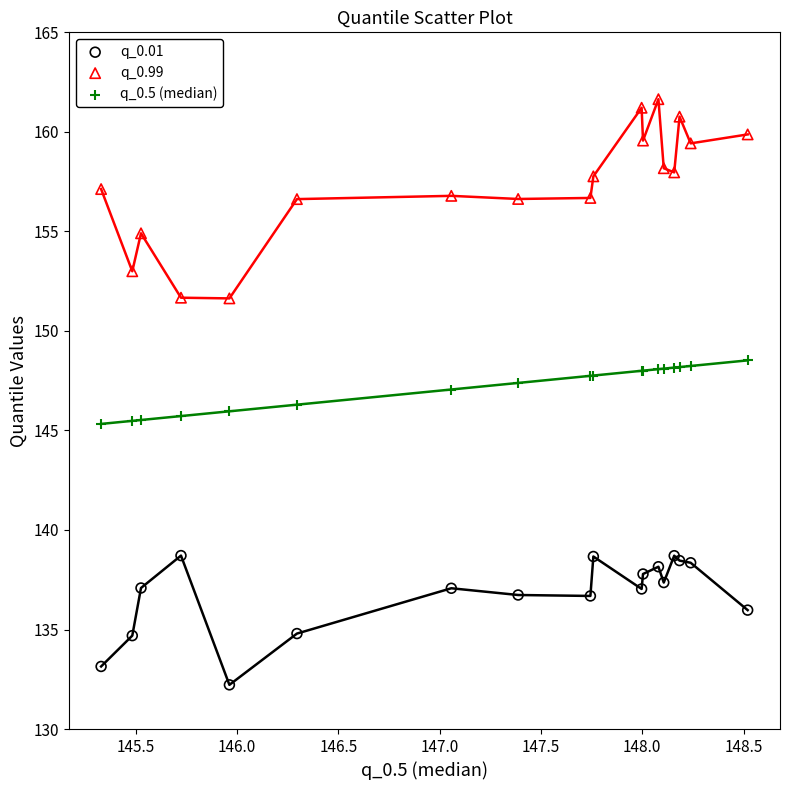

What are all the series names shown in the legend?

q_0.01, q_0.99, q_0.5 (median)